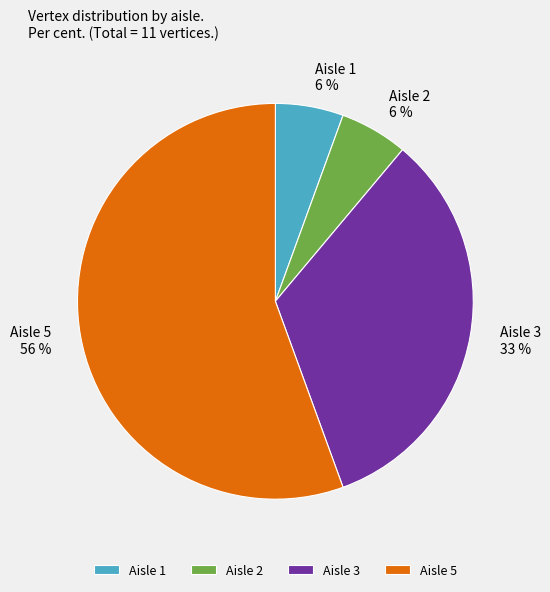

How many segments does this pie chart have?

4